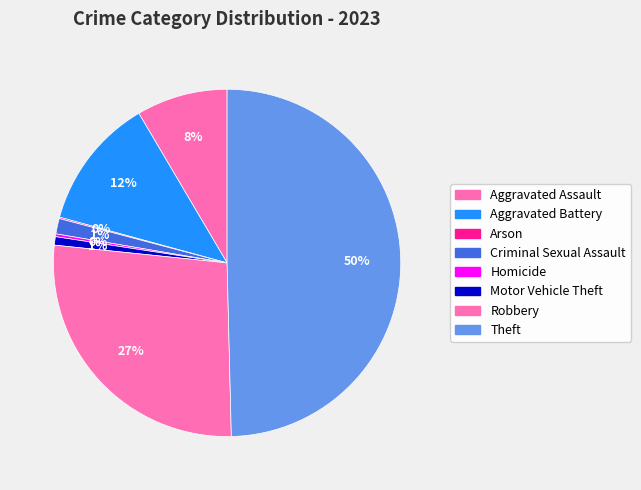

To the nearest percent, what portion does Criminal Sexual Assault represent?

1%